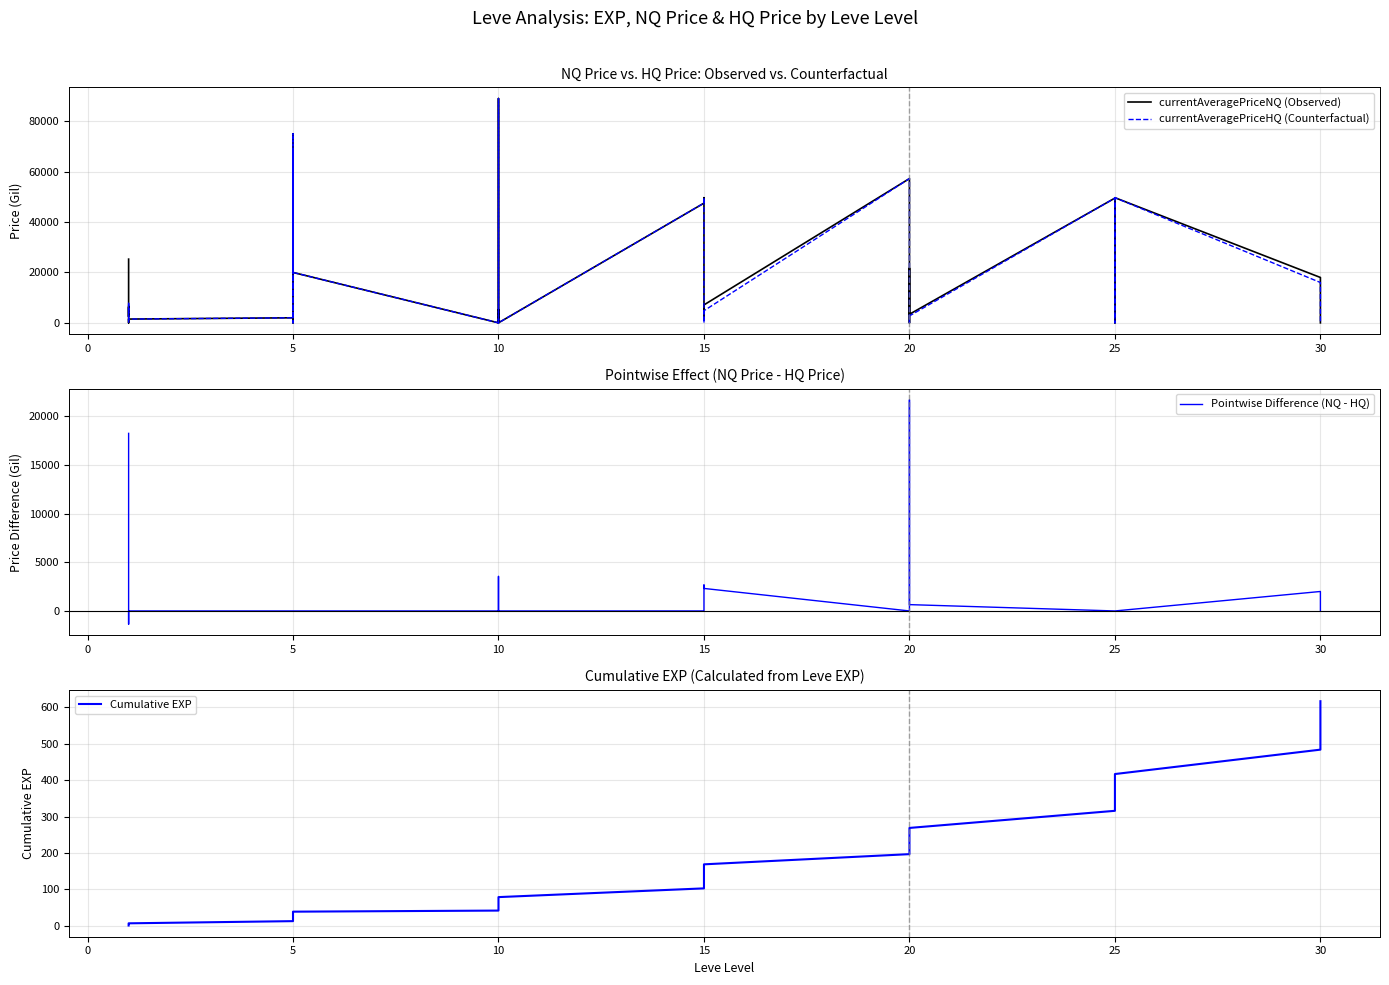

True or false: currentAveragePriceNQ (Observed) has more than 0 points higher than both neighbors.

True